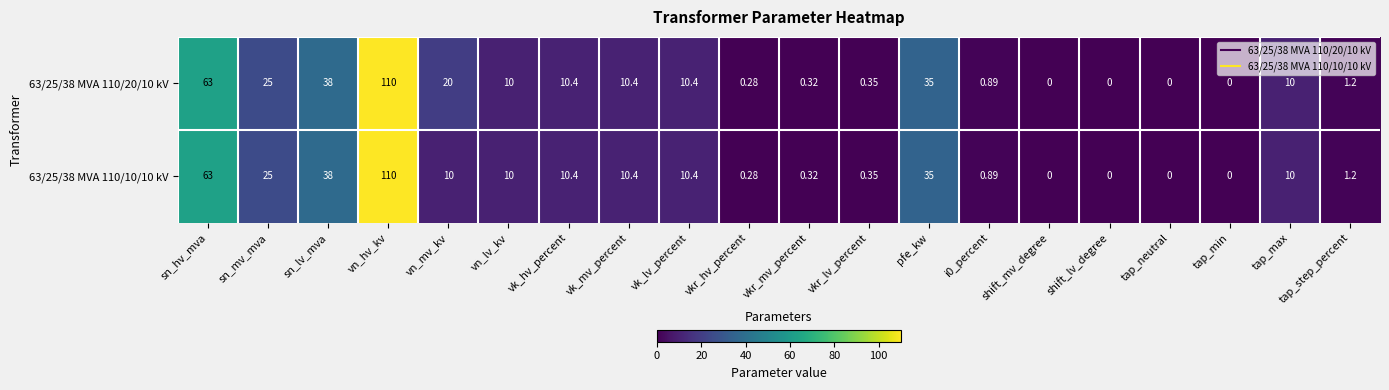

At which category is the sum across all series the highest?

vn_hv_kv